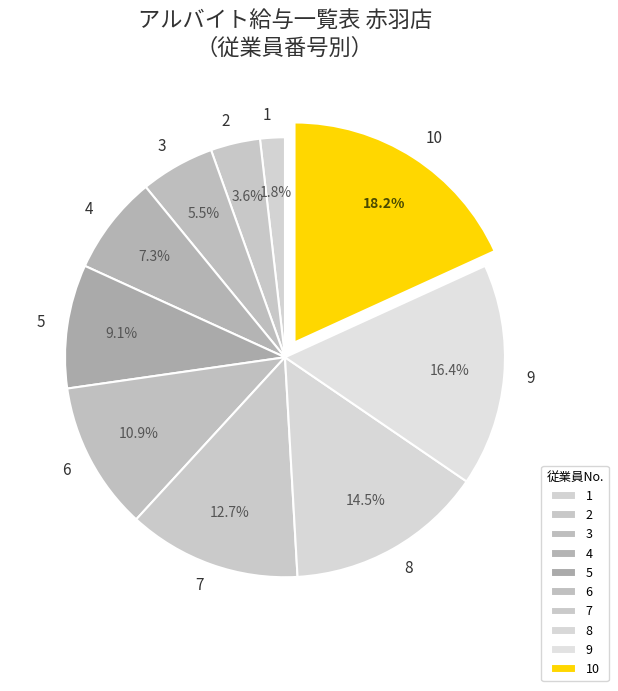

To the nearest percent, what percentage of the pie is 9?

16%